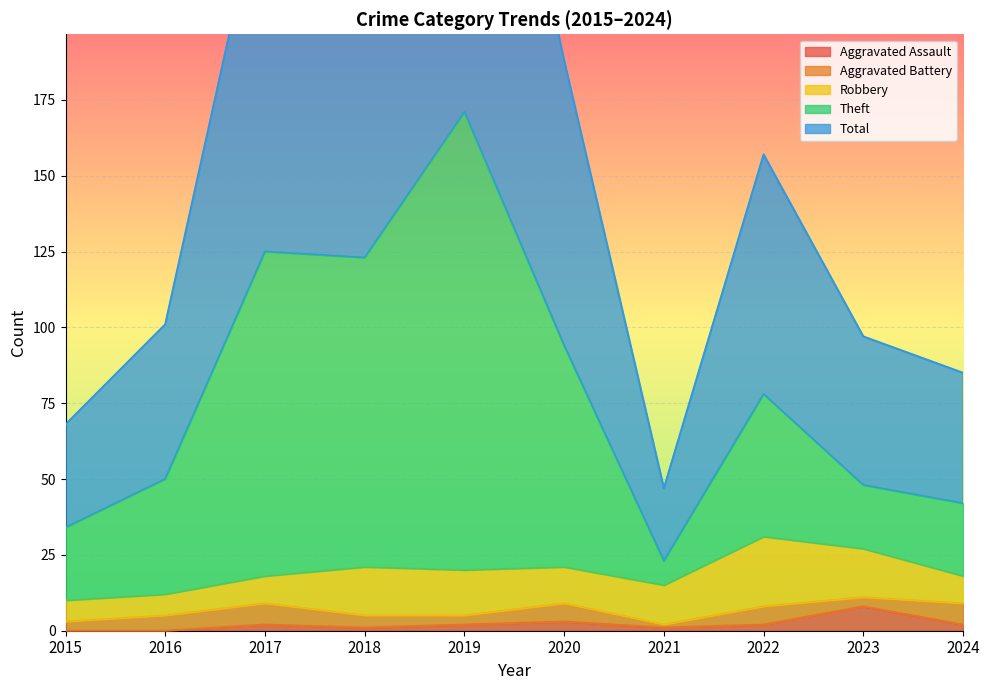

True or false: Aggravated Assault and Theft cross at least once.

False